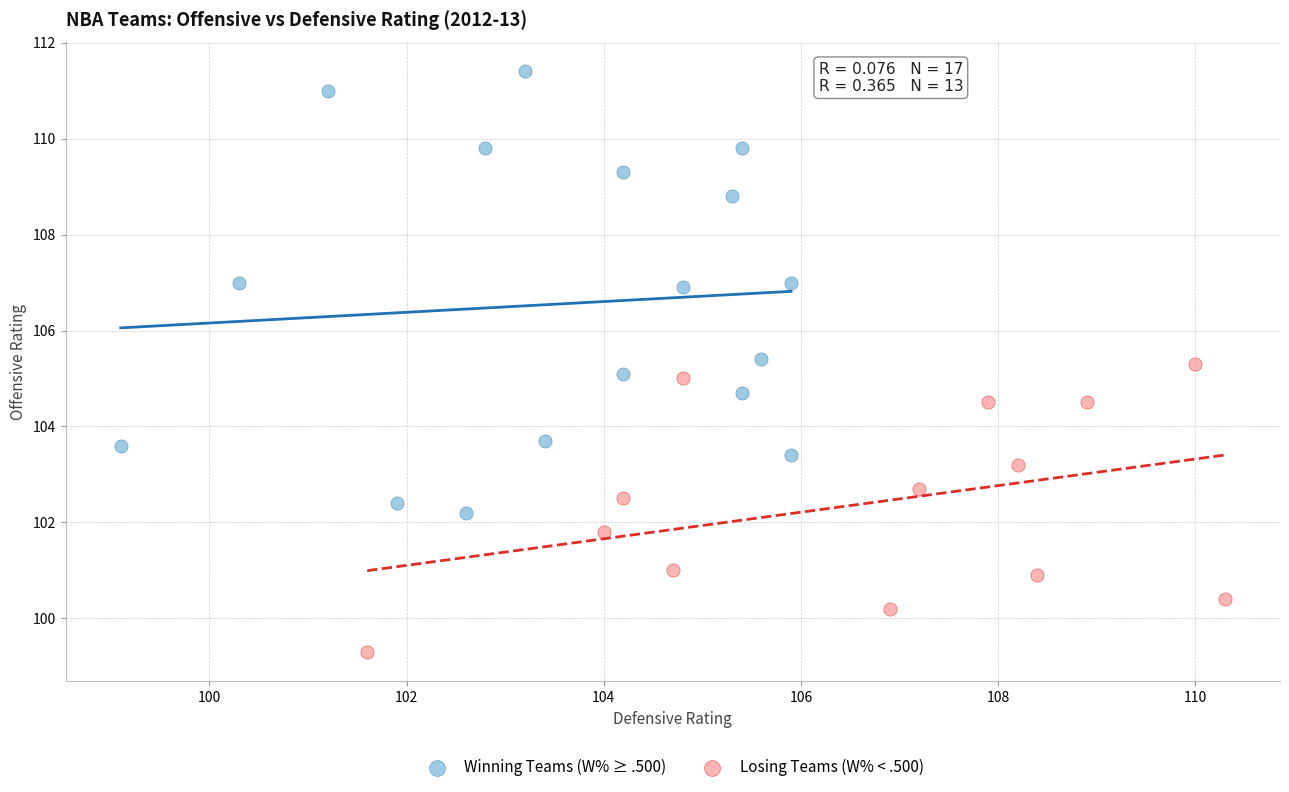

Which series contains the lowest Y value?

Losing Teams (W% < .500)